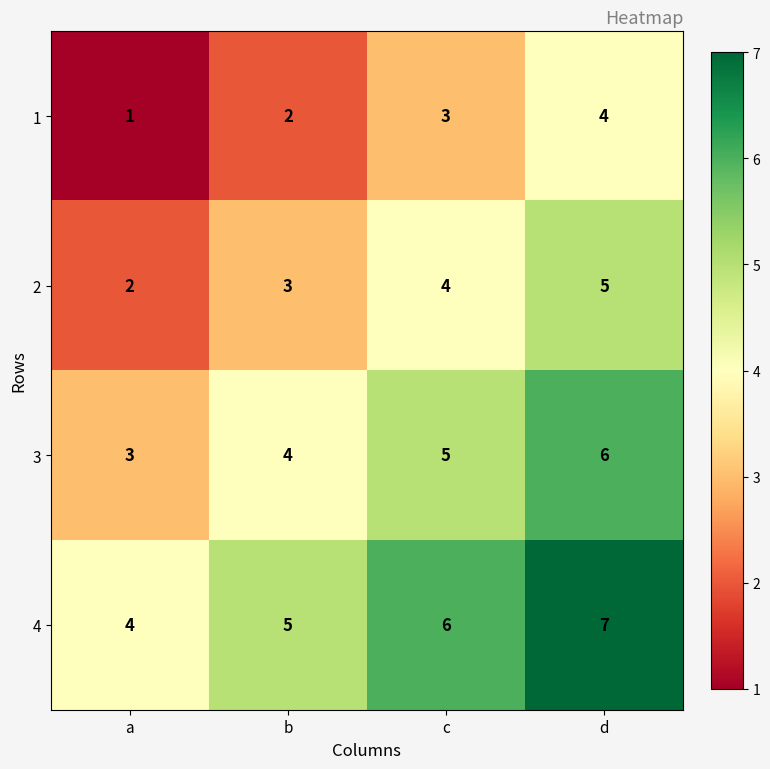

Reading right to left, list all the values displayed in this chart.

1: 4	3	2	1
2: 5	4	3	2
3: 6	5	4	3
4: 7	6	5	4